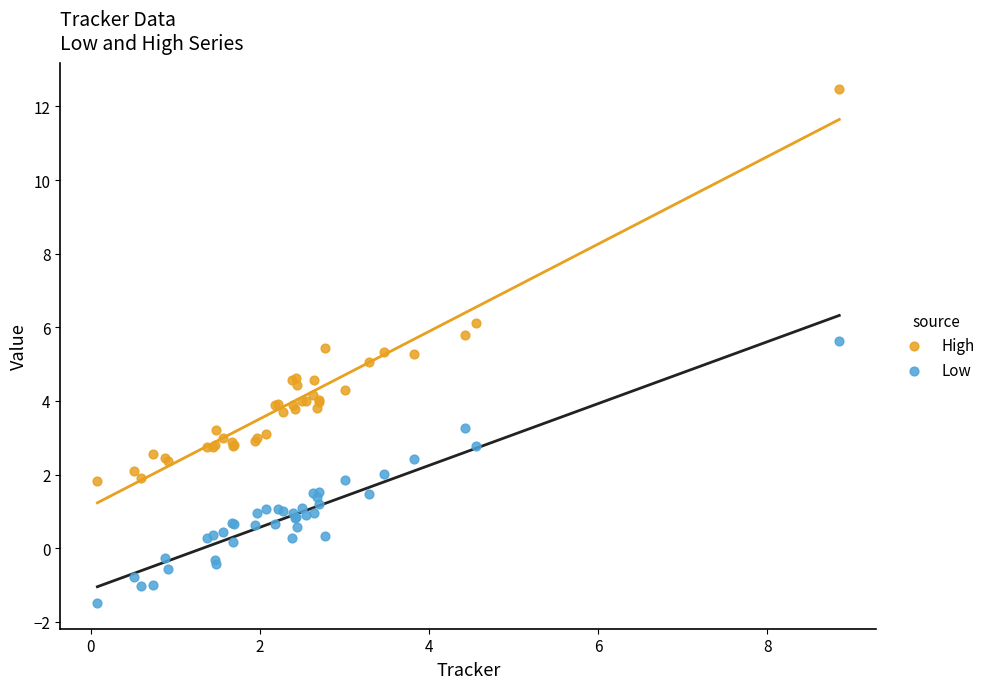

What are all the series names shown in the legend?

High, Low